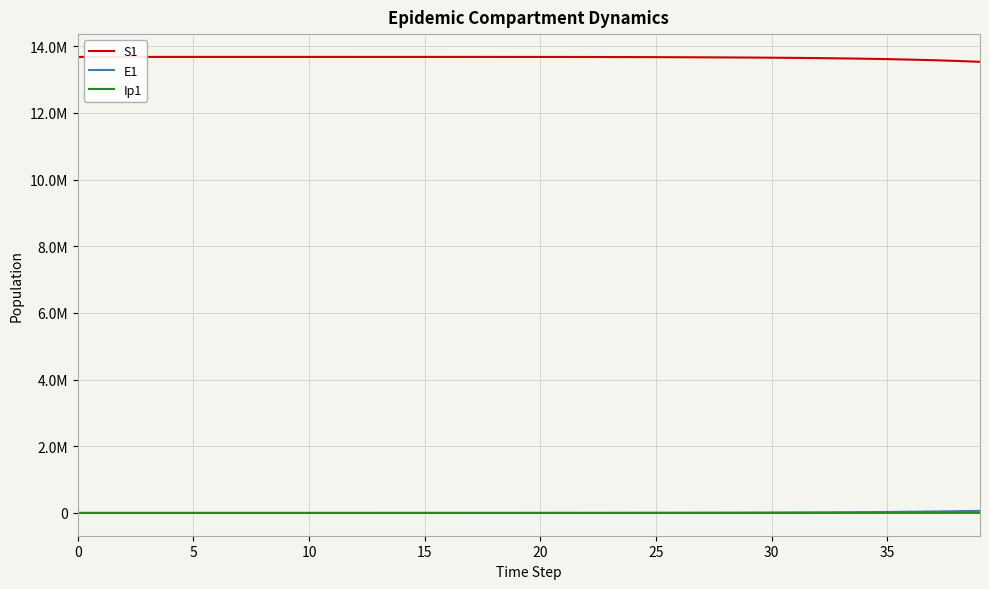

Reading right to left, what are all the values shown in this chart?

S1: 13531165.7	13557614.0	13579417.7	13597382.1	13612175.9	13624353.8	13634374.8	13642618.3	13649396.8	13654967.2	13659538.9	13663279.4	13666316.6	13668886.6	13671487.6	13673385.2	13674769.5	13675779.4	13676516.0	13677053.3	13677445.3	13677731.1	13677939.7	13678091.8	13678202.7	13678283.6	13678342.6	13678385.7	13678417.1	13678440.0	13678456.7	13678468.9	13678477.7	13678484.2	13678489.0	13678492.4	13678495.0	13678496.9	13678498.5	13678500.0
E1: 62289.8	51313.1	42251.6	34777.5	28617.0	23542.1	19364.0	15926.3	13100.4	10782.1	8888.7	7360.1	6162.7	5152.5	3758.9	2742.0	2000.2	1459.0	1064.2	776.3	566.2	413.0	301.2	219.7	160.3	116.9	85.3	62.2	45.4	33.1	24.1	17.6	12.8	9.4	6.8	4.9	3.5	2.4	1.3	0.0
Ip1: 2736.2	2253.3	1854.9	1526.4	1255.8	1033.0	849.7	699.1	575.5	474.5	392.5	326.3	272.0	214.0	156.1	113.9	83.1	60.6	44.2	32.2	23.5	17.2	12.5	9.1	6.7	4.9	3.5	2.6	1.9	1.4	1.0	0.7	0.5	0.4	0.3	0.2	0.1	0.1	0.0	0.0